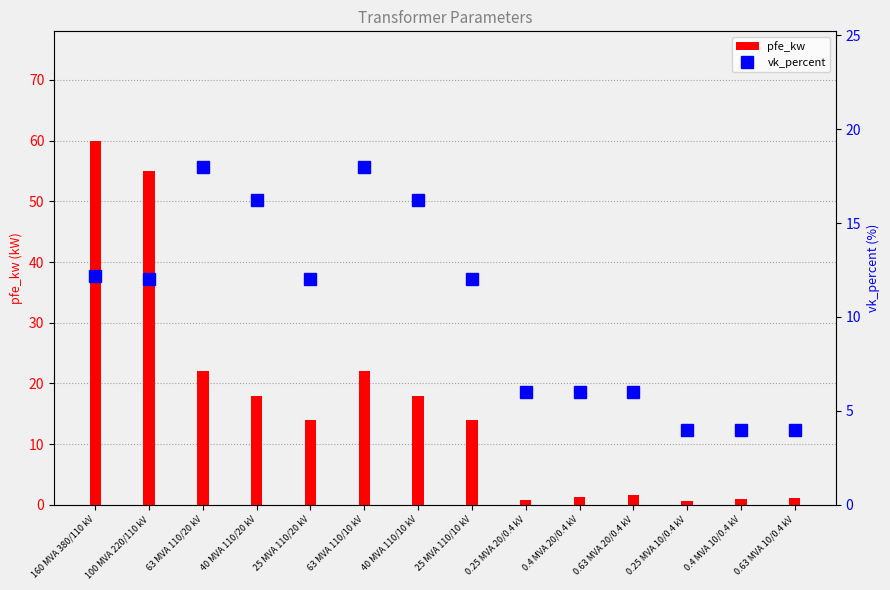

What is the total value across all series at 0.25 MVA 10/0.4 kV?

4.6